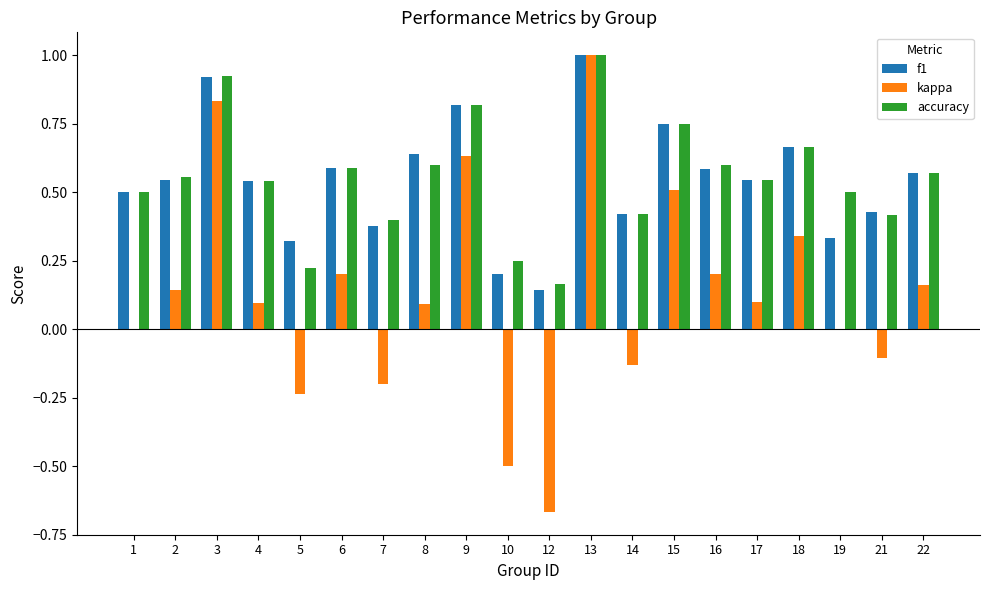

What is the maximum value for accuracy?

1.0